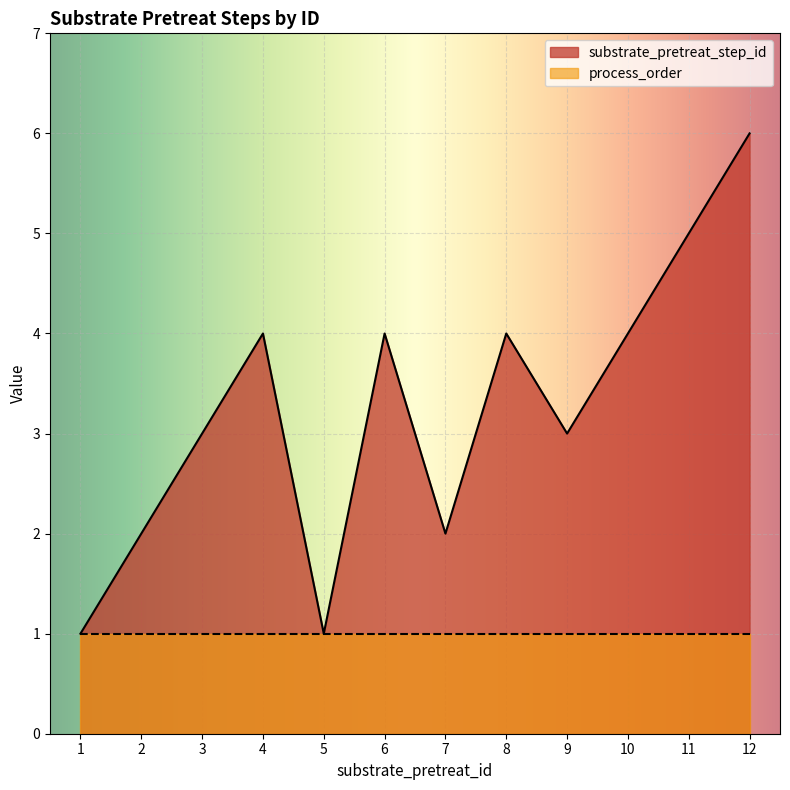

True or false: the data has more than 2 interior local peaks.

True